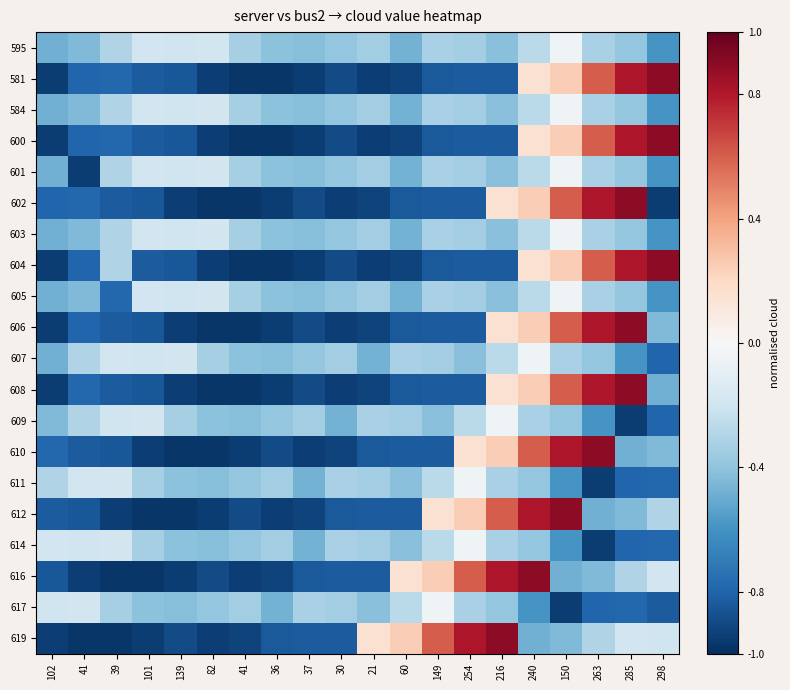

Reading left to right, what are all the values shown in this chart?

595: 102=-0.5	41=-0.4	39=-0.3	101=-0.2	139=-0.2	82=-0.2	41=-0.3	36=-0.4	37=-0.4	30=-0.4	21=-0.3	60=-0.5	149=-0.3	254=-0.3	216=-0.4	240=-0.3	150=-0.0	263=-0.3	285=-0.4	298=-0.6
581: 102=-1.0	41=-0.8	39=-0.8	101=-0.8	139=-0.9	82=-0.9	41=-1.0	36=-1.0	37=-1.0	30=-0.9	21=-0.9	60=-0.9	149=-0.8	254=-0.8	216=-0.8	240=0.2	150=0.2	263=0.6	285=0.8	298=0.9
584: 102=-0.5	41=-0.4	39=-0.3	101=-0.2	139=-0.2	82=-0.2	41=-0.3	36=-0.4	37=-0.4	30=-0.4	21=-0.3	60=-0.5	149=-0.3	254=-0.3	216=-0.4	240=-0.3	150=-0.0	263=-0.3	285=-0.4	298=-0.6
600: 102=-1.0	41=-0.8	39=-0.8	101=-0.8	139=-0.9	82=-0.9	41=-1.0	36=-1.0	37=-1.0	30=-0.9	21=-0.9	60=-0.9	149=-0.8	254=-0.8	216=-0.8	240=0.2	150=0.2	263=0.6	285=0.8	298=0.9
601: 102=-0.5	41=-1.0	39=-0.3	101=-0.2	139=-0.2	82=-0.2	41=-0.3	36=-0.4	37=-0.4	30=-0.4	21=-0.3	60=-0.5	149=-0.3	254=-0.3	216=-0.4	240=-0.3	150=-0.0	263=-0.3	285=-0.4	298=-0.6
602: 102=-0.8	41=-0.8	39=-0.8	101=-0.9	139=-0.9	82=-1.0	41=-1.0	36=-1.0	37=-0.9	30=-0.9	21=-0.9	60=-0.8	149=-0.8	254=-0.8	216=0.2	240=0.2	150=0.6	263=0.8	285=0.9	298=-1.0
603: 102=-0.5	41=-0.4	39=-0.3	101=-0.2	139=-0.2	82=-0.2	41=-0.3	36=-0.4	37=-0.4	30=-0.4	21=-0.3	60=-0.5	149=-0.3	254=-0.3	216=-0.4	240=-0.3	150=-0.0	263=-0.3	285=-0.4	298=-0.6
604: 102=-1.0	41=-0.8	39=-0.3	101=-0.8	139=-0.9	82=-0.9	41=-1.0	36=-1.0	37=-1.0	30=-0.9	21=-0.9	60=-0.9	149=-0.8	254=-0.8	216=-0.8	240=0.2	150=0.2	263=0.6	285=0.8	298=0.9
605: 102=-0.5	41=-0.4	39=-0.8	101=-0.2	139=-0.2	82=-0.2	41=-0.3	36=-0.4	37=-0.4	30=-0.4	21=-0.3	60=-0.5	149=-0.3	254=-0.3	216=-0.4	240=-0.3	150=-0.0	263=-0.3	285=-0.4	298=-0.6
606: 102=-1.0	41=-0.8	39=-0.8	101=-0.9	139=-0.9	82=-1.0	41=-1.0	36=-1.0	37=-0.9	30=-0.9	21=-0.9	60=-0.8	149=-0.8	254=-0.8	216=0.2	240=0.2	150=0.6	263=0.8	285=0.9	298=-0.4
607: 102=-0.5	41=-0.3	39=-0.2	101=-0.2	139=-0.2	82=-0.3	41=-0.4	36=-0.4	37=-0.4	30=-0.3	21=-0.5	60=-0.3	149=-0.3	254=-0.4	216=-0.3	240=-0.0	150=-0.3	263=-0.4	285=-0.6	298=-0.8
608: 102=-1.0	41=-0.8	39=-0.8	101=-0.9	139=-0.9	82=-1.0	41=-1.0	36=-1.0	37=-0.9	30=-0.9	21=-0.9	60=-0.8	149=-0.8	254=-0.8	216=0.2	240=0.2	150=0.6	263=0.8	285=0.9	298=-0.5
609: 102=-0.4	41=-0.3	39=-0.2	101=-0.2	139=-0.3	82=-0.4	41=-0.4	36=-0.4	37=-0.3	30=-0.5	21=-0.3	60=-0.3	149=-0.4	254=-0.3	216=-0.0	240=-0.3	150=-0.4	263=-0.6	285=-1.0	298=-0.8
610: 102=-0.8	41=-0.8	39=-0.9	101=-0.9	139=-1.0	82=-1.0	41=-1.0	36=-0.9	37=-0.9	30=-0.9	21=-0.8	60=-0.8	149=-0.8	254=0.2	216=0.2	240=0.6	150=0.8	263=0.9	285=-0.5	298=-0.4
611: 102=-0.3	41=-0.2	39=-0.2	101=-0.3	139=-0.4	82=-0.4	41=-0.4	36=-0.3	37=-0.5	30=-0.3	21=-0.3	60=-0.4	149=-0.3	254=-0.0	216=-0.3	240=-0.4	150=-0.6	263=-1.0	285=-0.8	298=-0.8
612: 102=-0.8	41=-0.9	39=-0.9	101=-1.0	139=-1.0	82=-1.0	41=-0.9	36=-0.9	37=-0.9	30=-0.8	21=-0.8	60=-0.8	149=0.2	254=0.2	216=0.6	240=0.8	150=0.9	263=-0.5	285=-0.4	298=-0.3
614: 102=-0.2	41=-0.2	39=-0.2	101=-0.3	139=-0.4	82=-0.4	41=-0.4	36=-0.3	37=-0.5	30=-0.3	21=-0.3	60=-0.4	149=-0.3	254=-0.0	216=-0.3	240=-0.4	150=-0.6	263=-1.0	285=-0.8	298=-0.8
616: 102=-0.9	41=-0.9	39=-1.0	101=-1.0	139=-1.0	82=-0.9	41=-0.9	36=-0.9	37=-0.8	30=-0.8	21=-0.8	60=0.2	149=0.2	254=0.6	216=0.8	240=0.9	150=-0.5	263=-0.4	285=-0.3	298=-0.2
617: 102=-0.2	41=-0.2	39=-0.3	101=-0.4	139=-0.4	82=-0.4	41=-0.3	36=-0.5	37=-0.3	30=-0.3	21=-0.4	60=-0.3	149=-0.0	254=-0.3	216=-0.4	240=-0.6	150=-1.0	263=-0.8	285=-0.8	298=-0.8
619: 102=-0.9	41=-1.0	39=-1.0	101=-1.0	139=-0.9	82=-0.9	41=-0.9	36=-0.8	37=-0.8	30=-0.8	21=0.2	60=0.2	149=0.6	254=0.8	216=0.9	240=-0.5	150=-0.4	263=-0.3	285=-0.2	298=-0.2